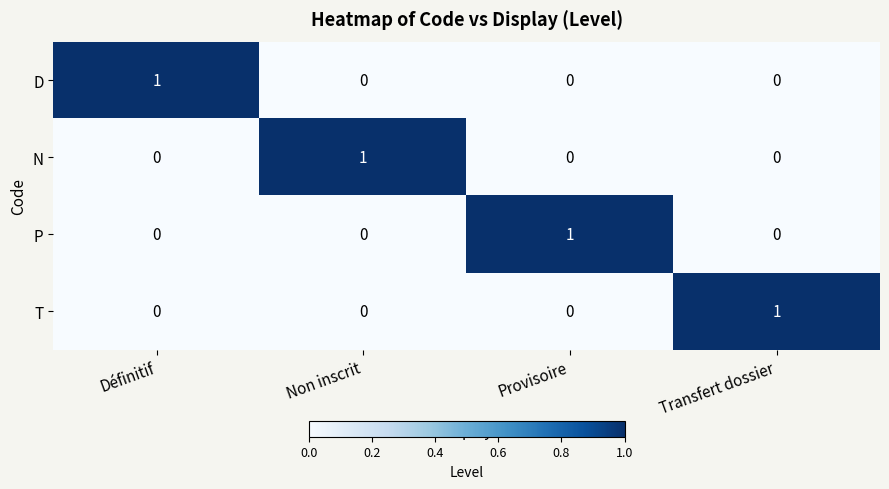

Is it true that P equals 0 at Non inscrit?

True